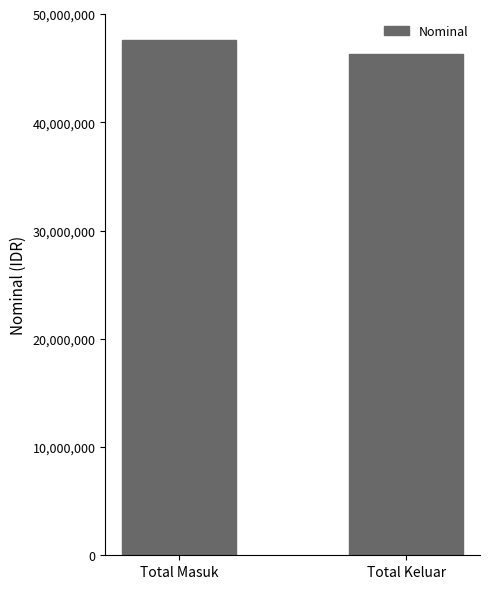

The chart shows a value of 46344000 at Total Keluar. True or false?

True